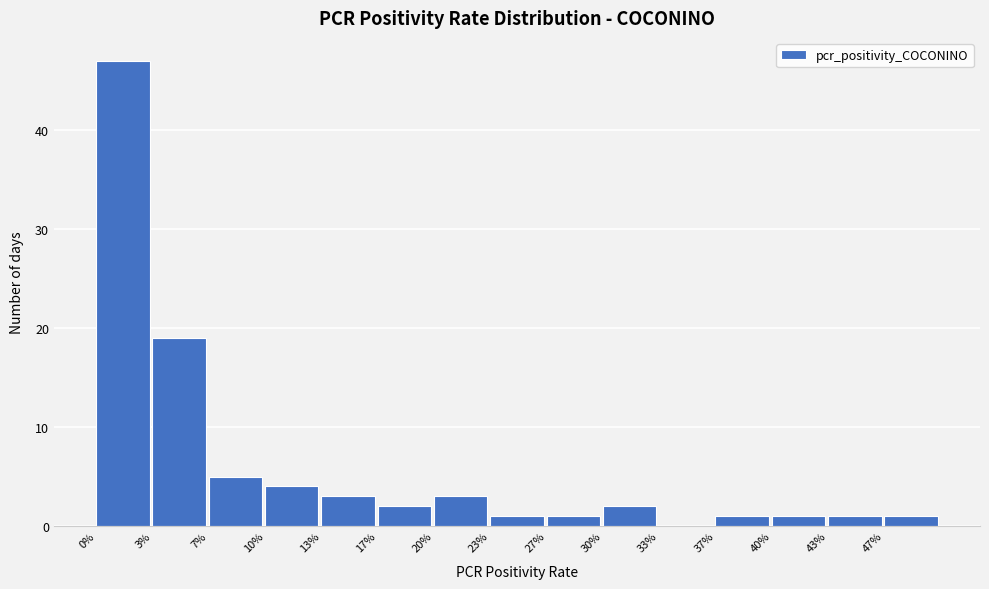

Reading left to right, what are all the values shown in this chart?

0%=47	3%=19	7%=5	10%=4	13%=3	17%=2	20%=3	23%=1	27%=1	30%=2	33%=0	37%=1	40%=1	43%=1	47%=1